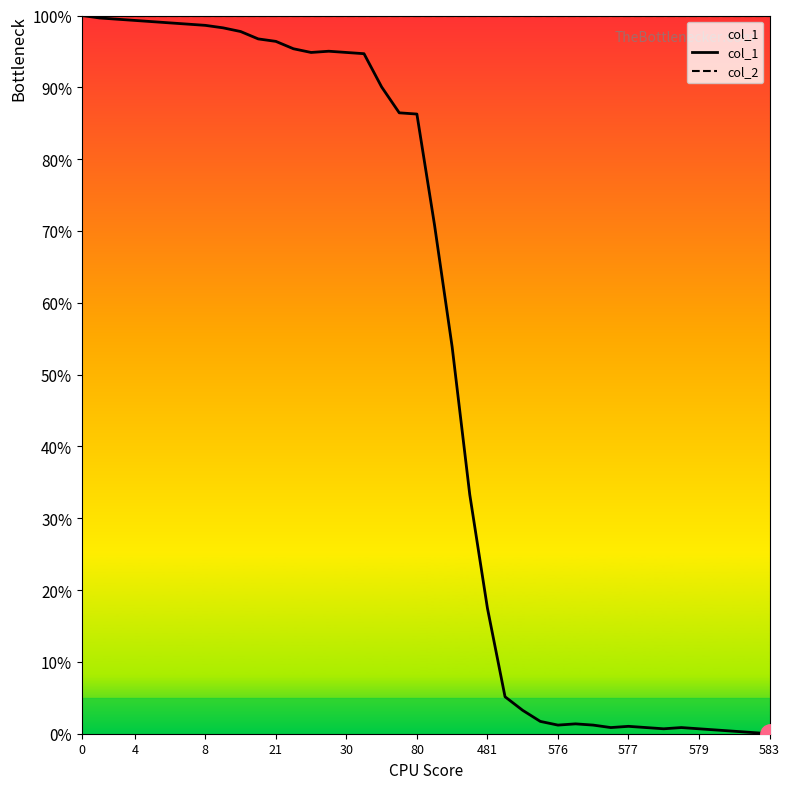

What is the difference between the col_1 values at 34 and 4?

98.8